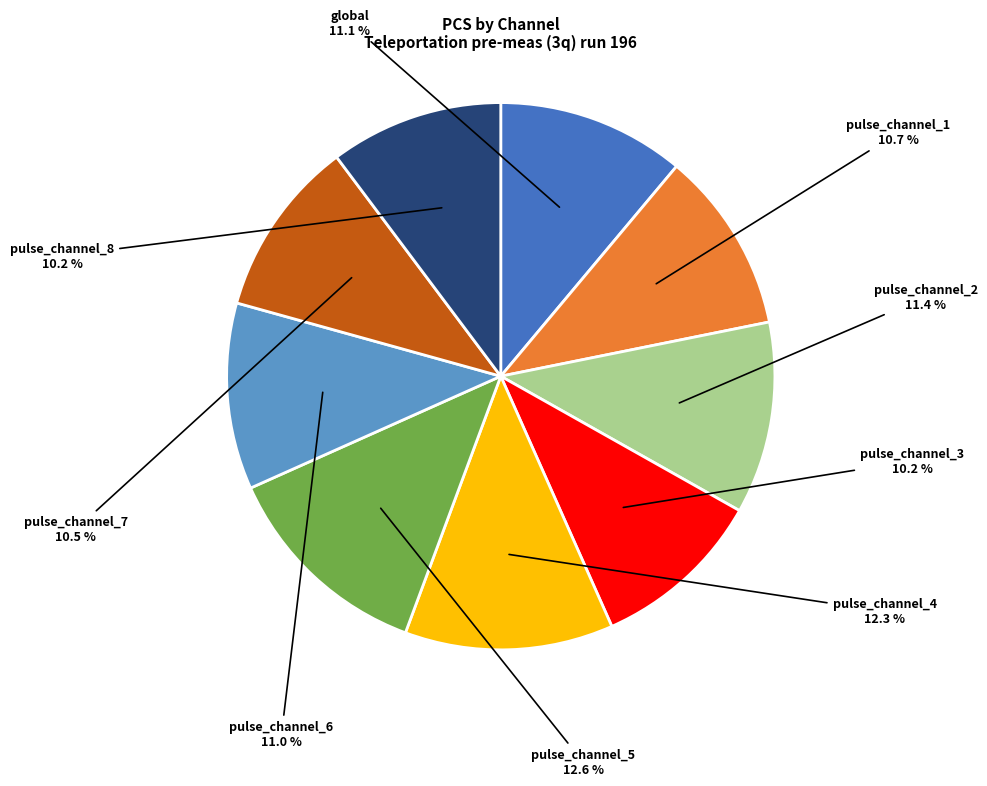

Is there a majority slice in this chart?

No